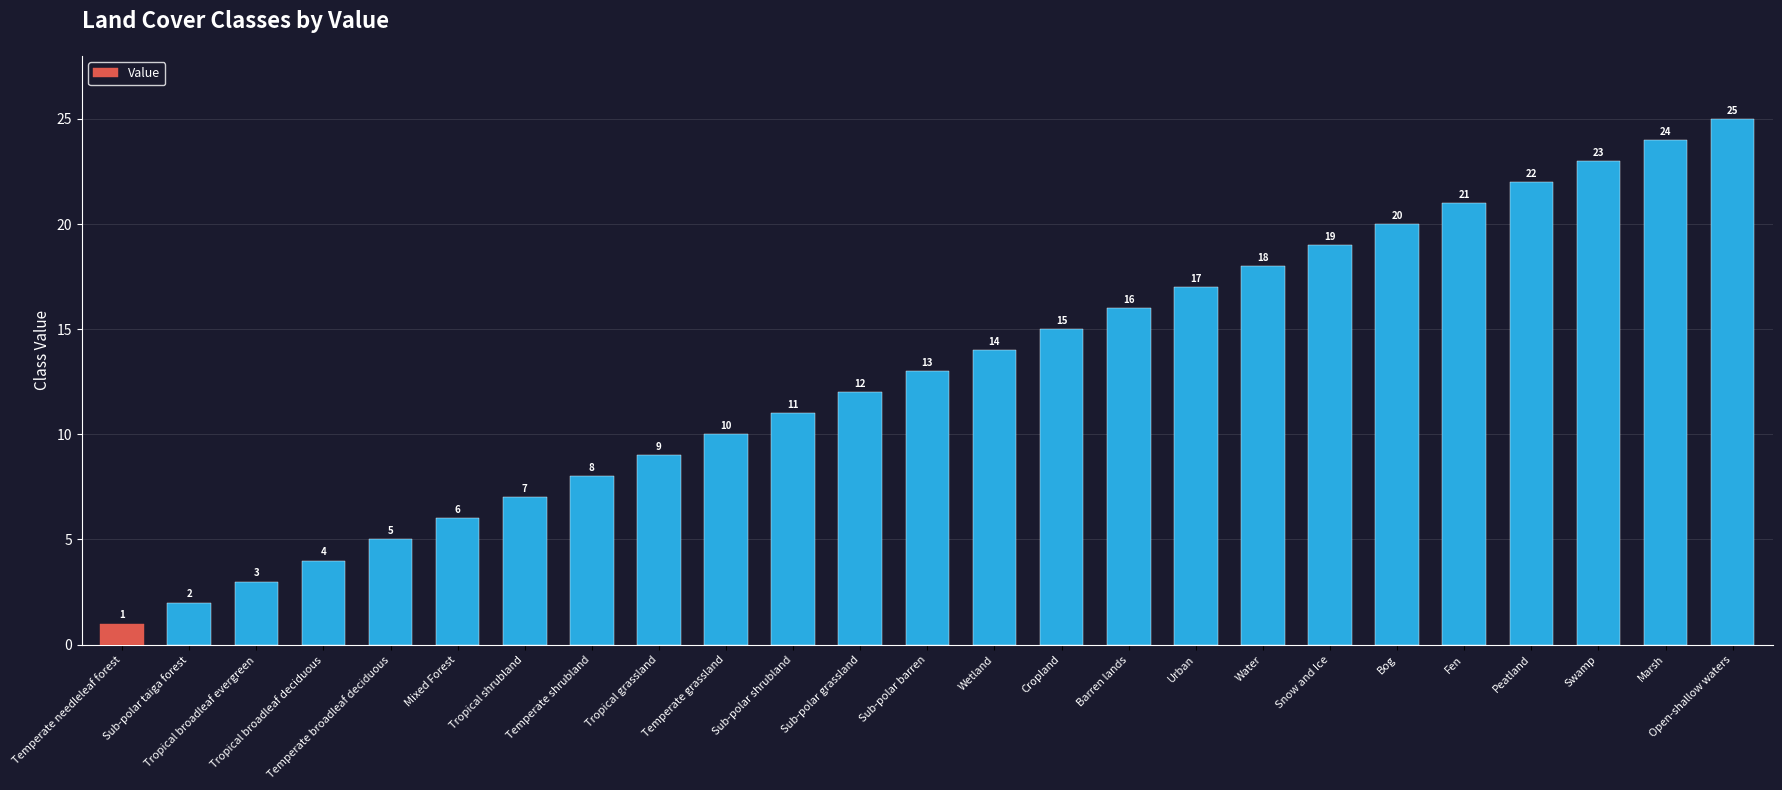

Approximately how many times larger is the value at Open-shallow waters compared to Fen?

1.2